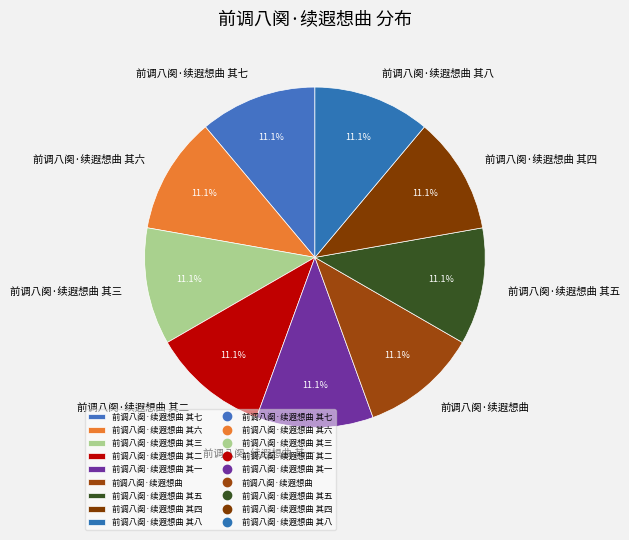

Is the sum of 前调八阕·续遐想曲 其一 and 前调八阕·续遐想曲 其六 greater than half?

No